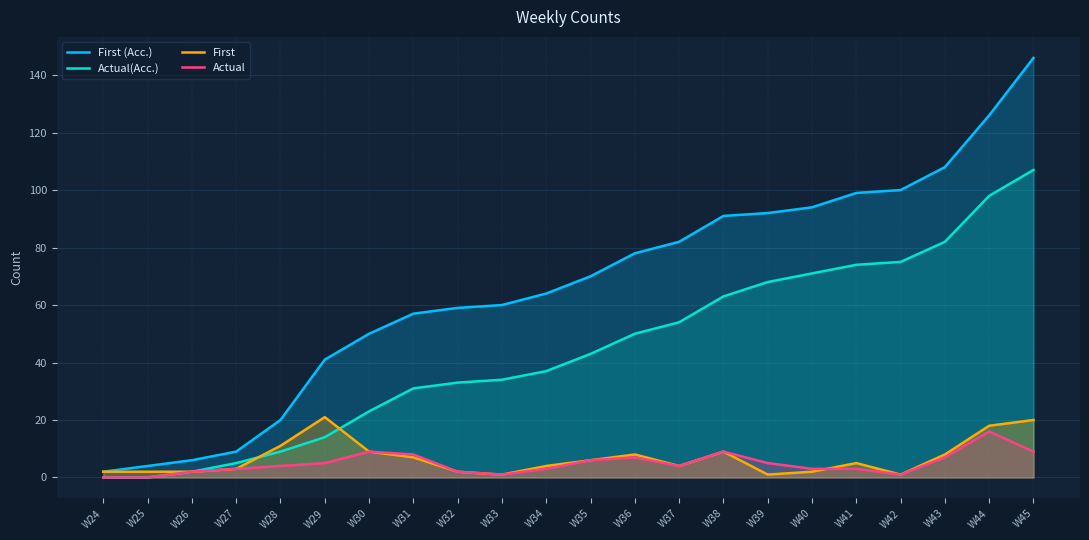

Reading left to right, transcribe all the data shown in this chart.

First (Acc.): 2	4	6	9	20	41	50	57	59	60	64	70	78	82	91	92	94	99	100	108	126	146
Actual(Acc.): 0	0	2	5	9	14	23	31	33	34	37	43	50	54	63	68	71	74	75	82	98	107
First: 2	2	2	3	11	21	9	7	2	1	4	6	8	4	9	1	2	5	1	8	18	20
Actual: 0	0	2	3	4	5	9	8	2	1	3	6	7	4	9	5	3	3	1	7	16	9